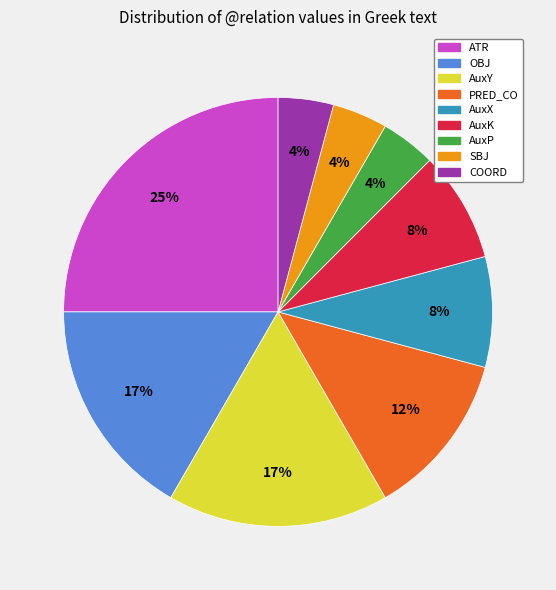

Which category has the biggest portion of the pie?

ATR